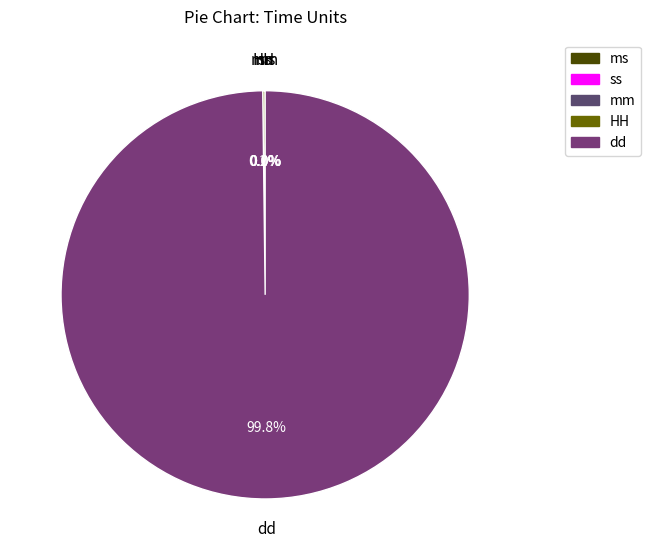

What percentage is NOT represented by dd?

0.2%